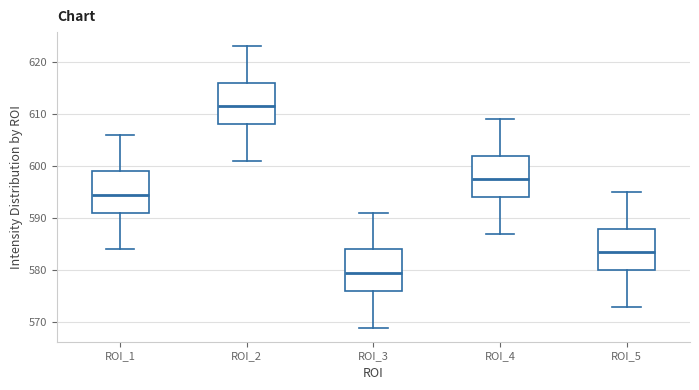

Where is the upper edge of the box for ROI_2 on the y-axis? The values are not printed on the chart, so give them approximately, as read against the axis.

616